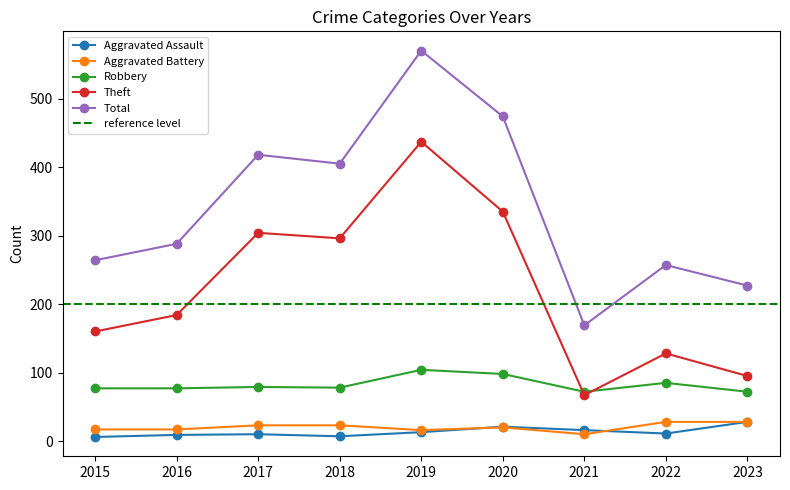

Is the value of Aggravated Assault at 2015 greater than the value of Aggravated Battery at 2020?

No